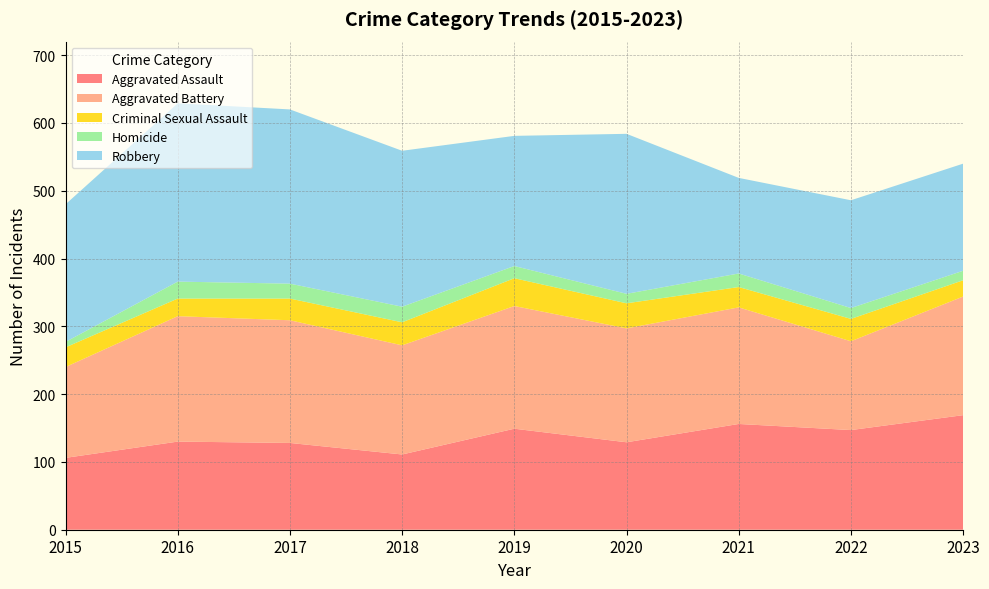

Reading left to right, extract all data points from this chart.

Aggravated Assault: 2015=106	2016=130	2017=128	2018=111	2019=149	2020=129	2021=156	2022=147	2023=169
Aggravated Battery: 2015=134	2016=185	2017=181	2018=161	2019=181	2020=168	2021=172	2022=131	2023=175
Criminal Sexual Assault: 2015=29	2016=26	2017=32	2018=34	2019=41	2020=37	2021=30	2022=33	2023=24
Homicide: 2015=8	2016=25	2017=22	2018=23	2019=18	2020=14	2021=20	2022=16	2023=14
Robbery: 2015=203	2016=263	2017=257	2018=230	2019=192	2020=236	2021=141	2022=159	2023=158